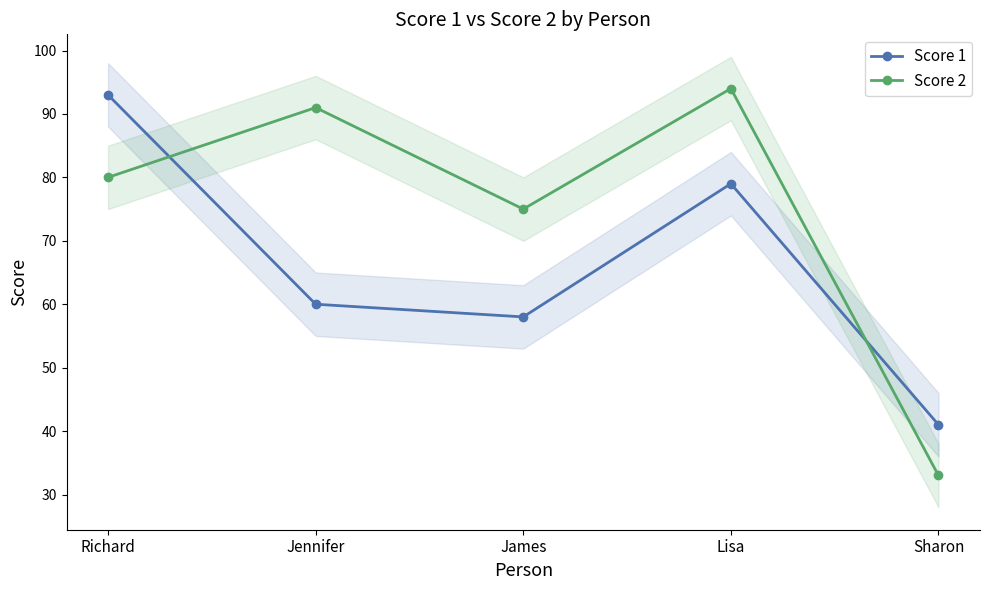

List the labels in order of Score 1 value, largest first.

Richard, Lisa, Jennifer, James, Sharon